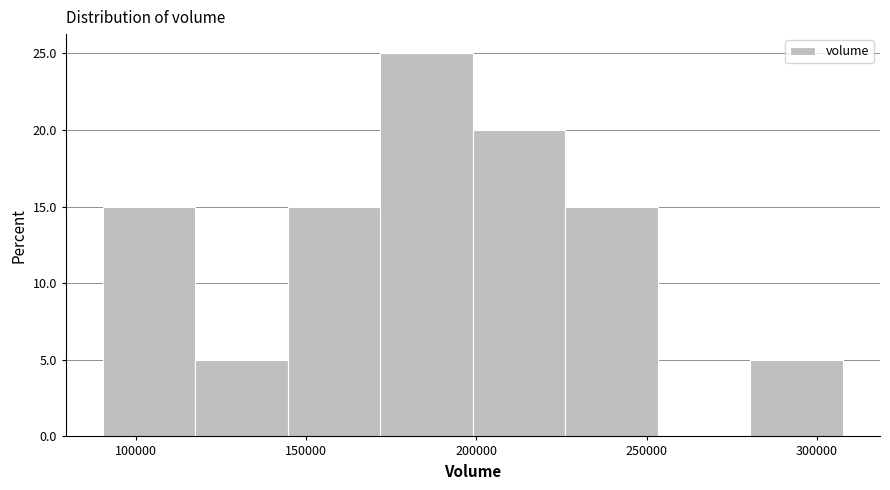

Reading left to right, transcribe this chart: for each bar, give the range it covers on the x-axis and its height. Neither the bar edges nor the heights are printed on the chart, so give them approximately, as read against the axes.

90000 to 115000: 15
115000 to 145000: 5
145000 to 170000: 15
170000 to 200000: 25
200000 to 225000: 20
225000 to 255000: 15
255000 to 280000: 0
280000 to 310000: 5